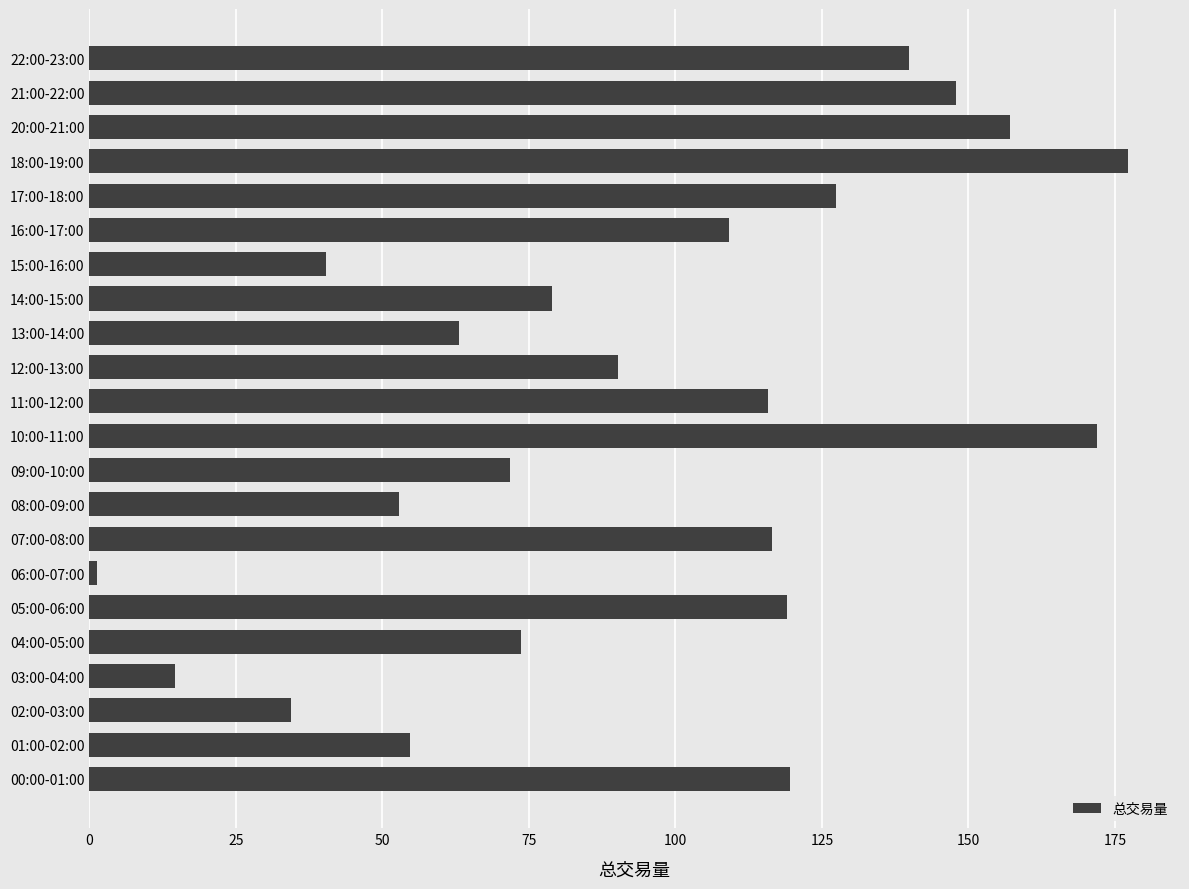

The chart shows a value of 57.1 at 02:00-03:00. True or false?

False